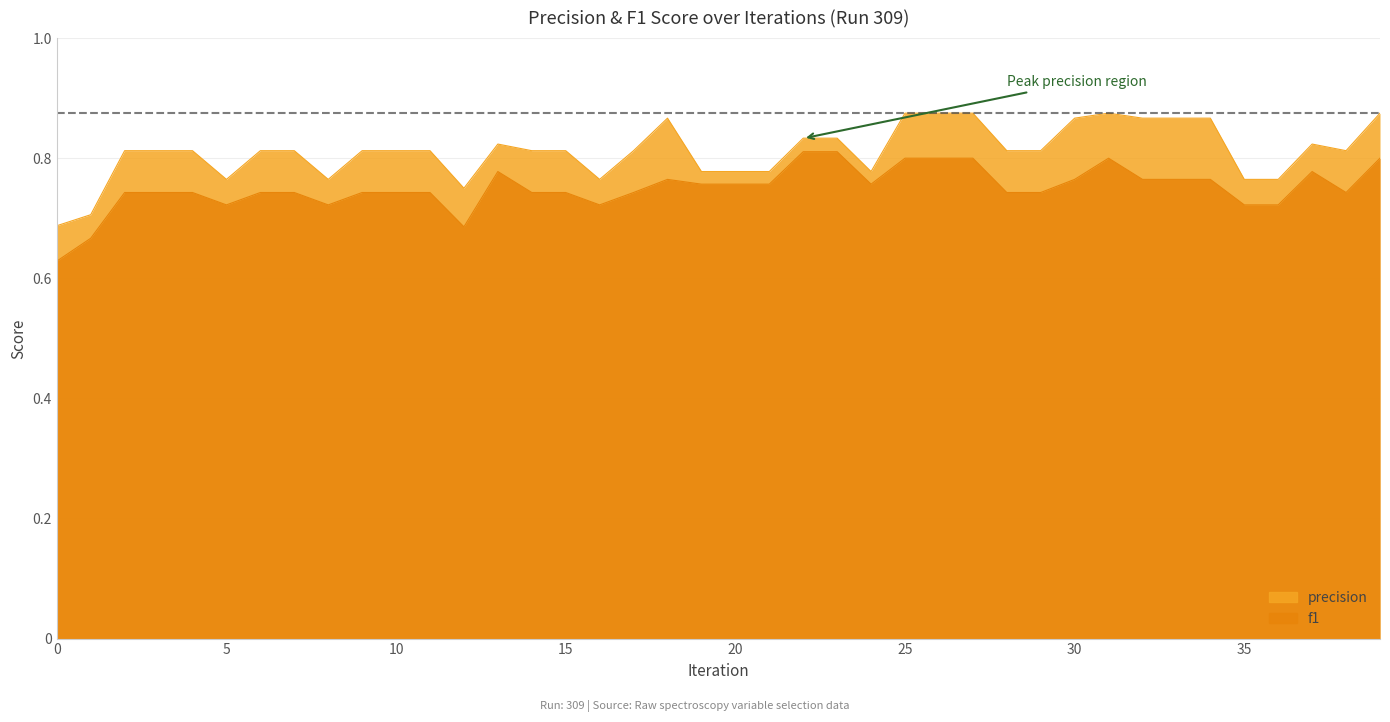

Which series has the largest total across all categories?

precision